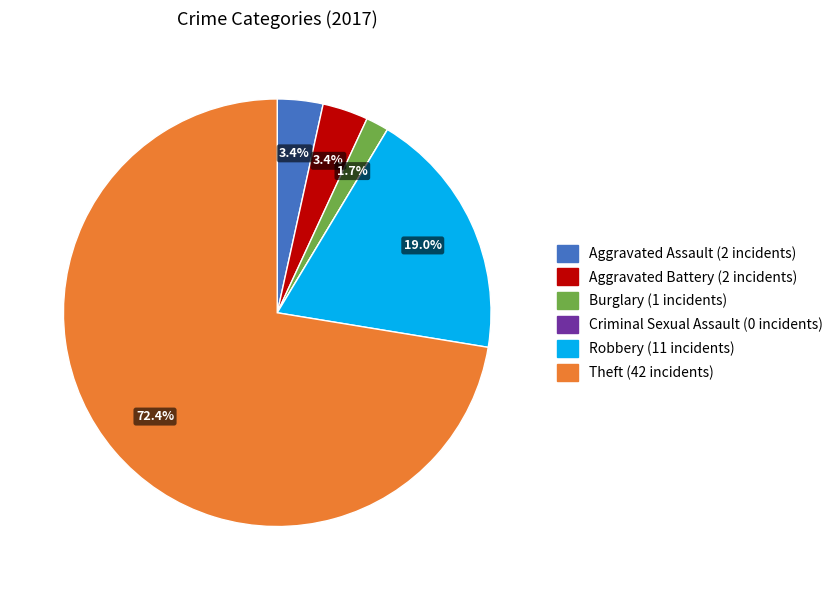

Which category has the biggest portion of the pie?

Theft